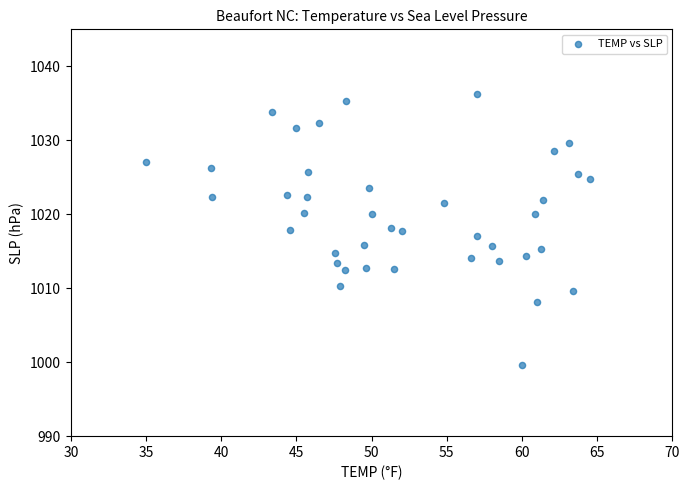

What is the range of Y values (max minus min)?

36.7